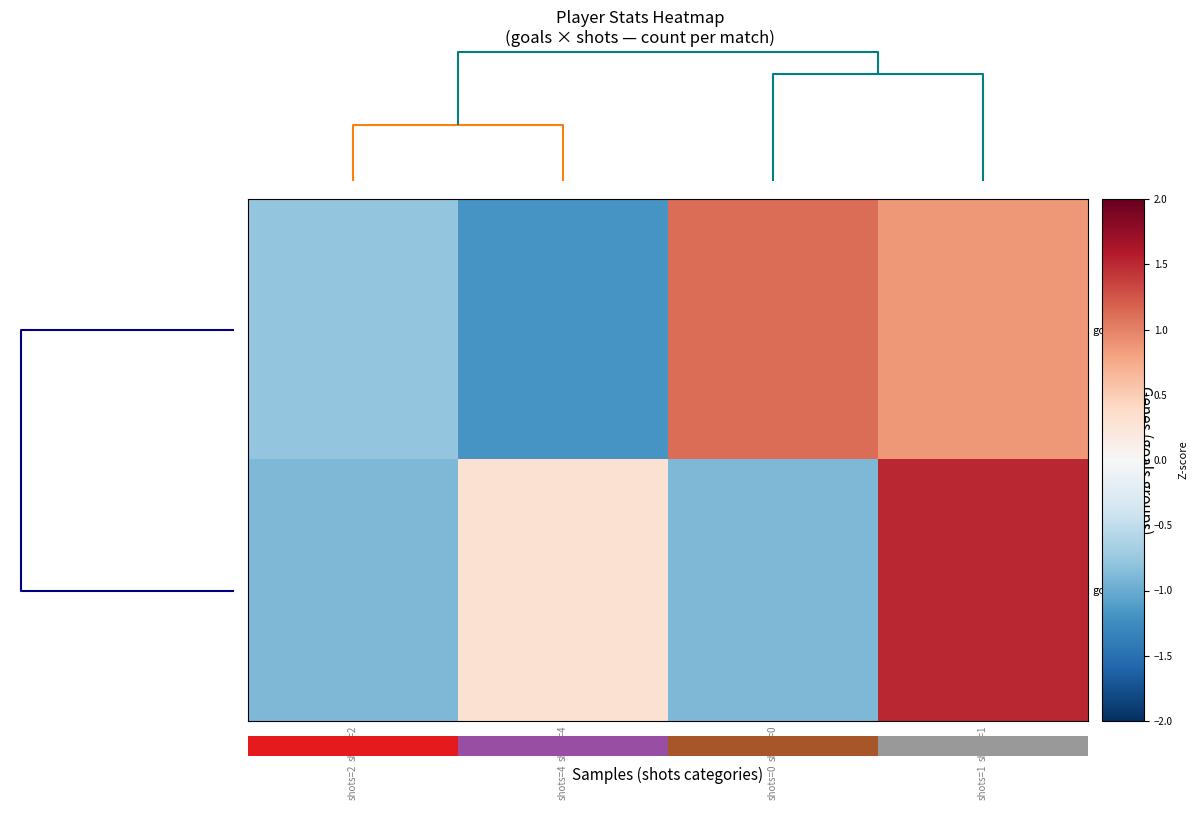

Which series has the widest spread of values?

row_1